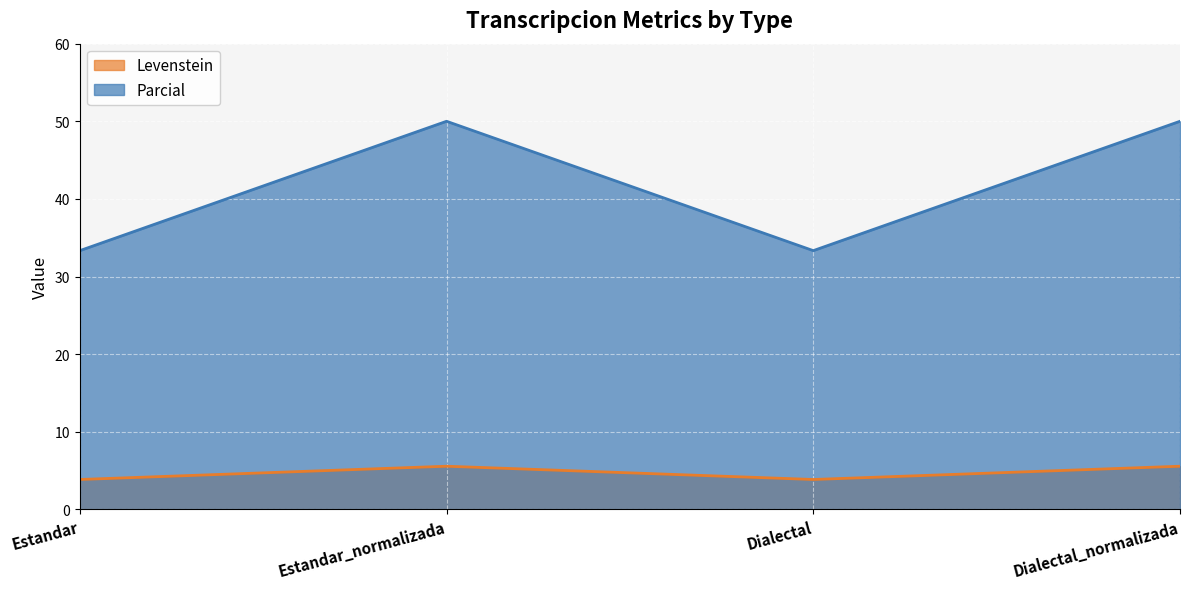

What are all the series names shown in the legend?

Levenstein, Parcial